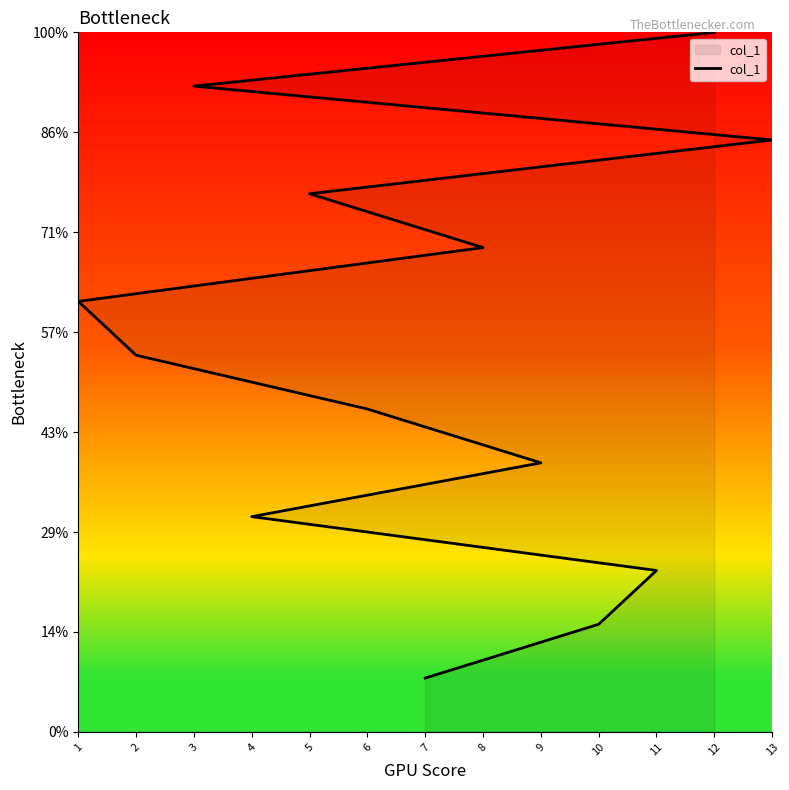

Does the chart display data point markers on the line(s)?

No